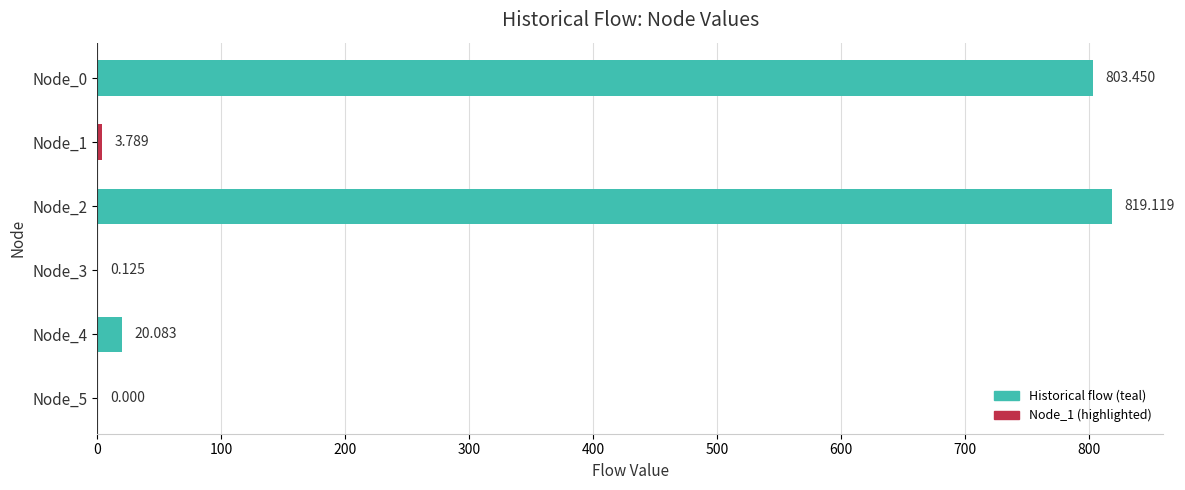

Which label corresponds to the largest value in the chart?

Node_2